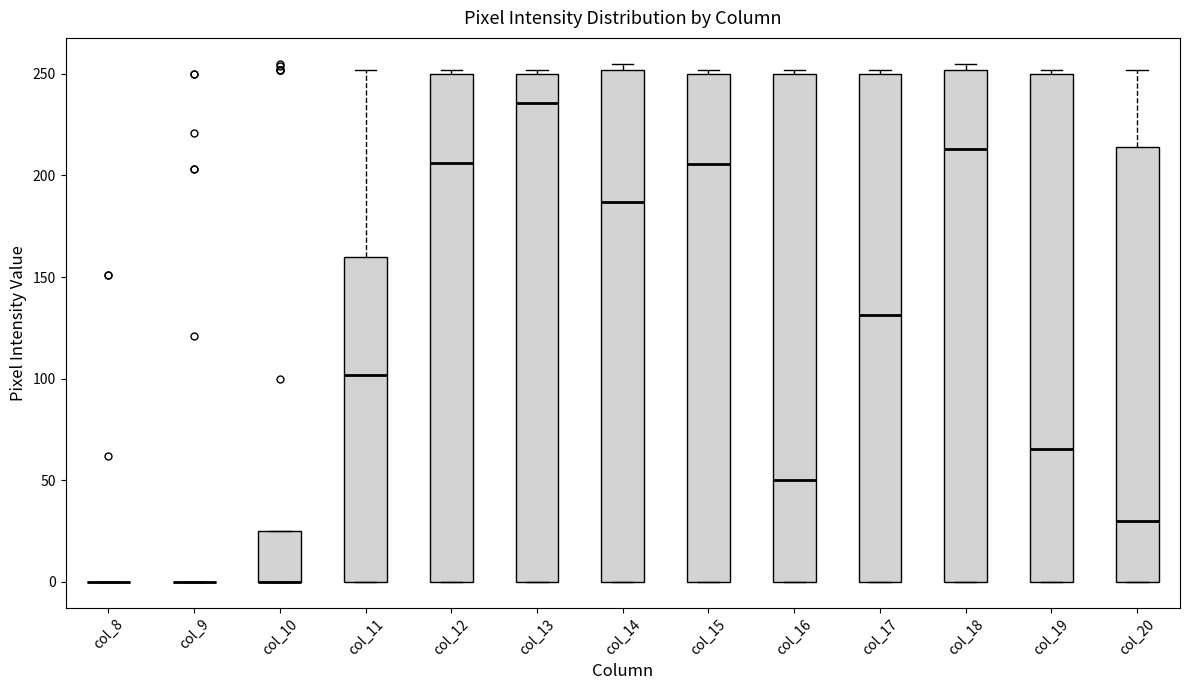

Reading left to right, transcribe this box plot: for each box, give where its median line is, the range the box spans, and where its two whiskers end, as read against the y-axis. The values are not printed on the chart, so give them approximately, as read against the axis.

col_8: box collapsed to a line at 0, whiskers 0 to 0
col_9: box collapsed to a line at 0, whiskers 0 to 0
col_10: median 0 (drawn on the box's lower edge), box 0 to 25, whiskers 0 to 25
col_11: median 100, box 0 to 160, whiskers 0 to 250
col_12: median 205, box 0 to 250, whiskers 0 to 250 (just above the box's upper edge)
col_13: median 235, box 0 to 250, whiskers 0 to 250 (just above the box's upper edge)
col_14: median 185, box 0 to 250, whiskers 0 to 255
col_15: median 205, box 0 to 250, whiskers 0 to 250 (just above the box's upper edge)
col_16: median 50, box 0 to 250, whiskers 0 to 250 (just above the box's upper edge)
col_17: median 130, box 0 to 250, whiskers 0 to 250 (just above the box's upper edge)
col_18: median 215, box 0 to 250, whiskers 0 to 255
col_19: median 65, box 0 to 250, whiskers 0 to 250 (just above the box's upper edge)
col_20: median 30, box 0 to 215, whiskers 0 to 250